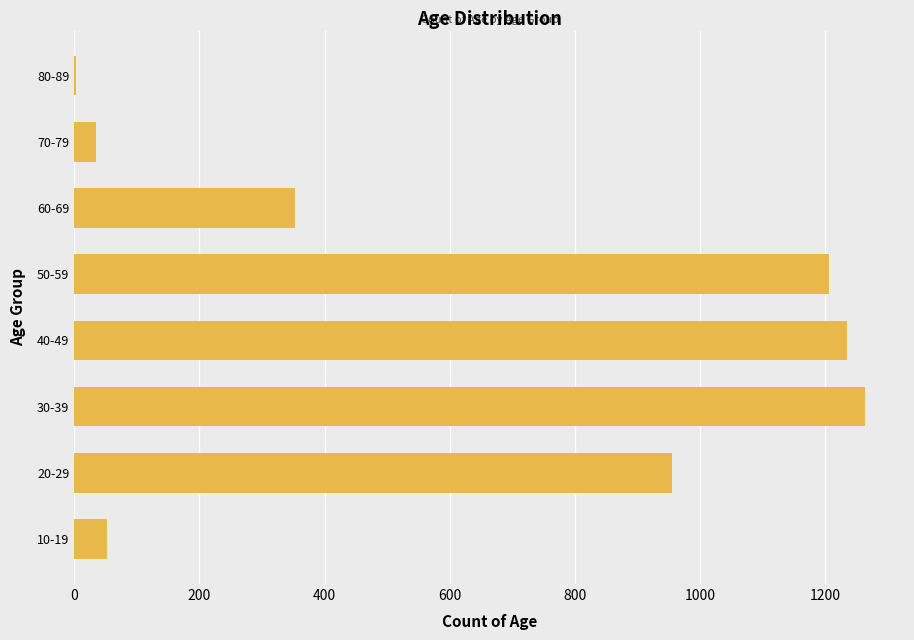

At which label is the value closest to 633?

60-69